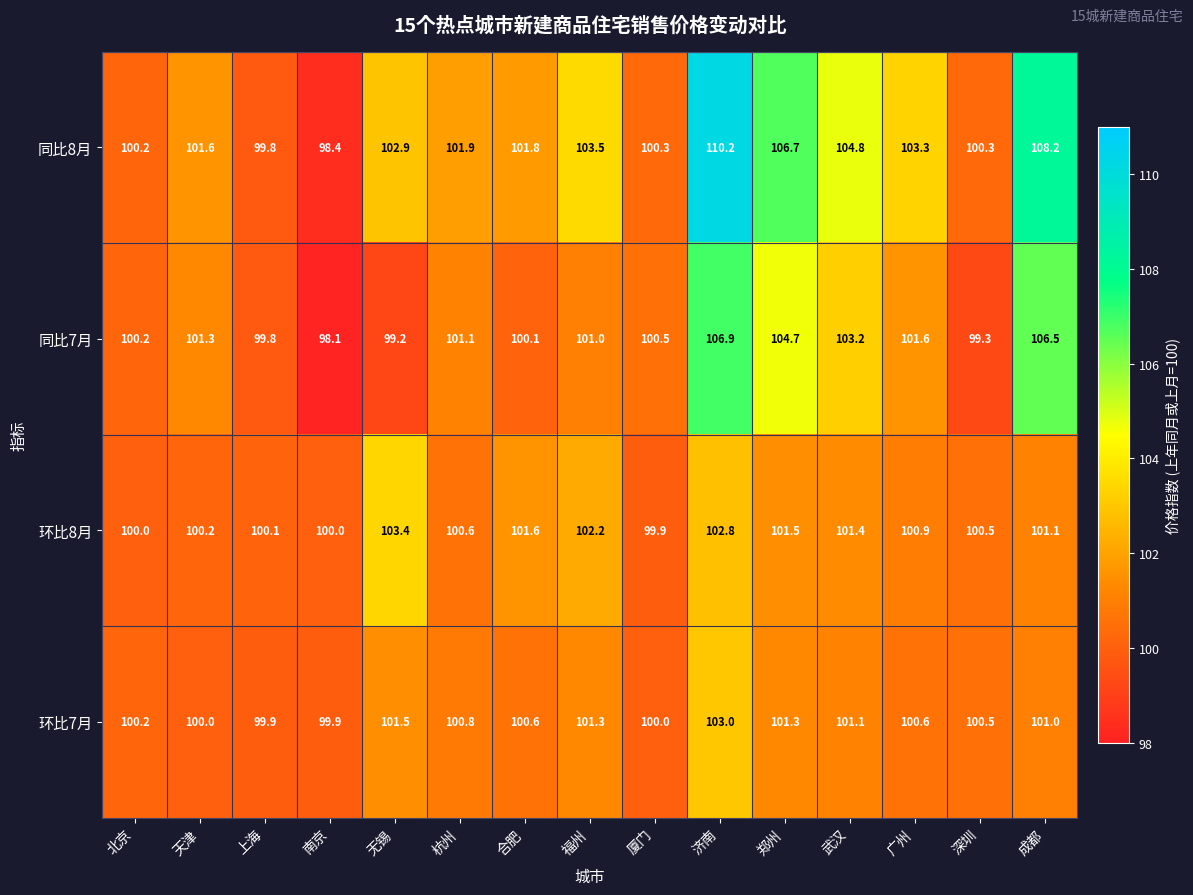

At 成都, list the series in order from smallest to largest.

环比7月, 环比8月, 同比7月, 同比8月